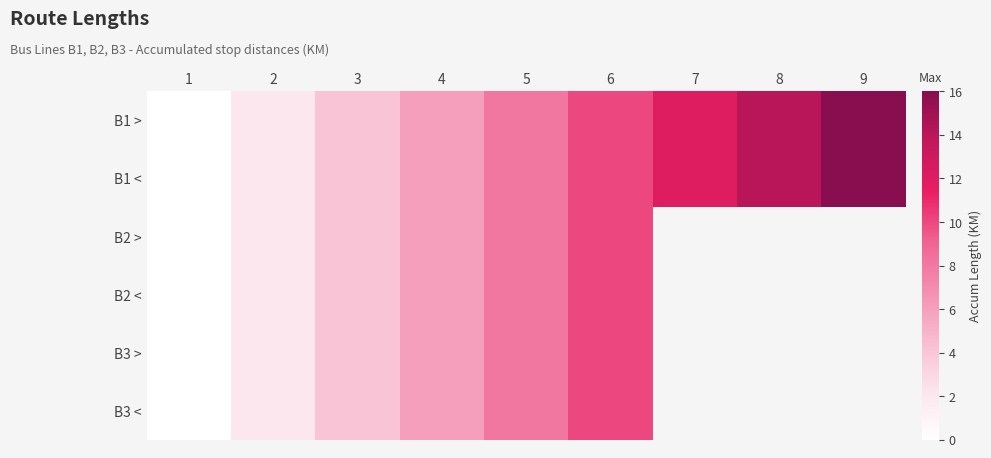

What is the maximum value shown in the chart?

16.0